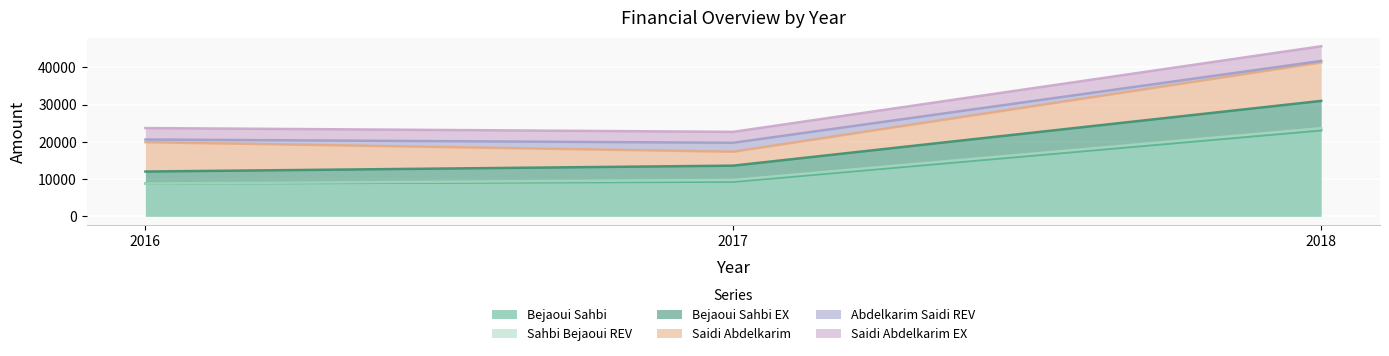

Does the chart display data point markers on the line(s)?

No